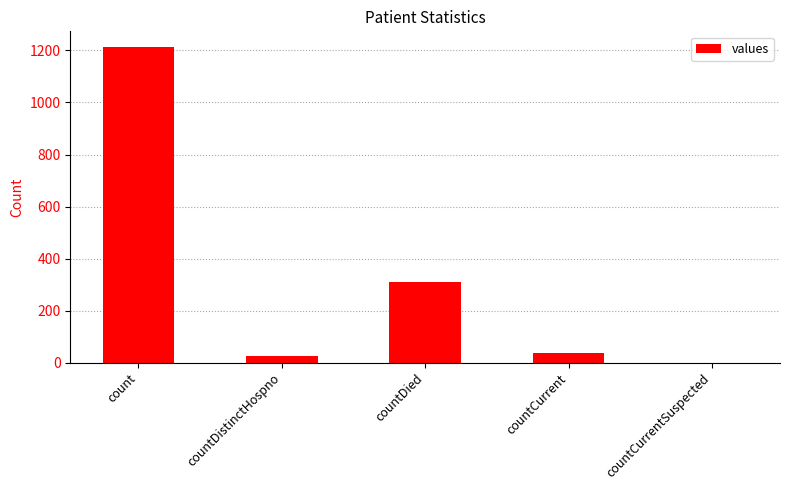

True or false: the data shows 310 at countDied.

True